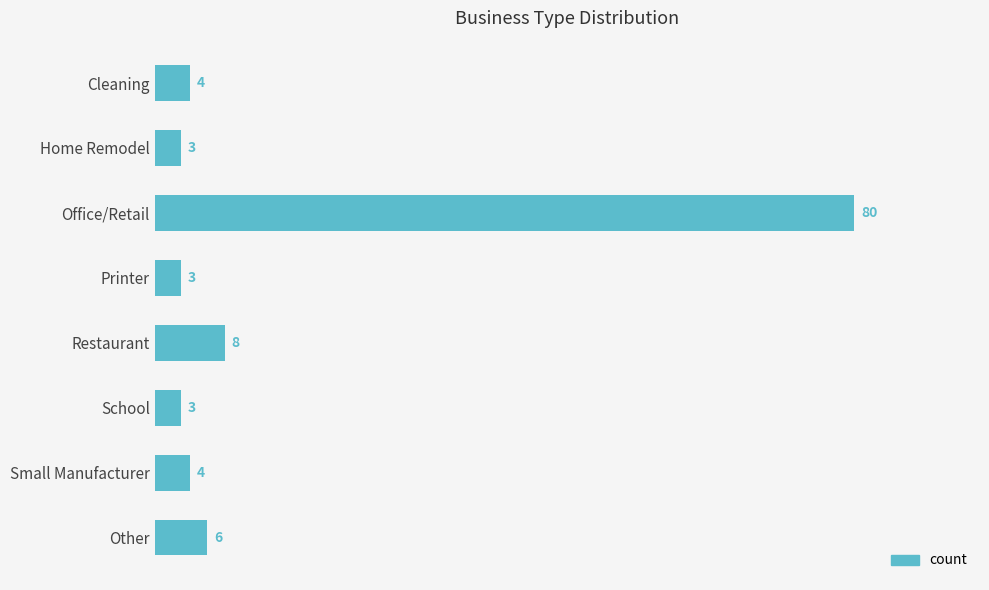

What is the ratio of the value at School to the value at Home Remodel?

1.0